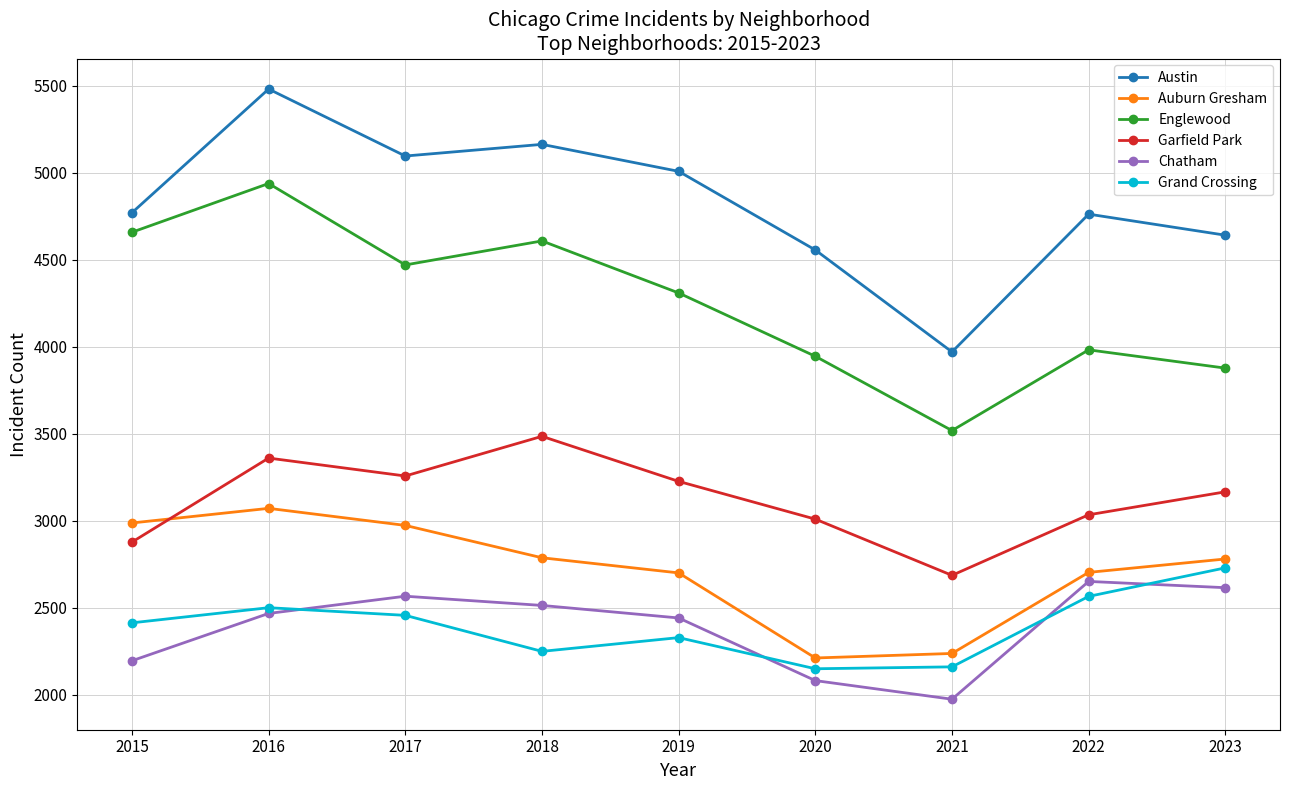

The Grand Crossing series shows 4064 at 2022. True or false?

False